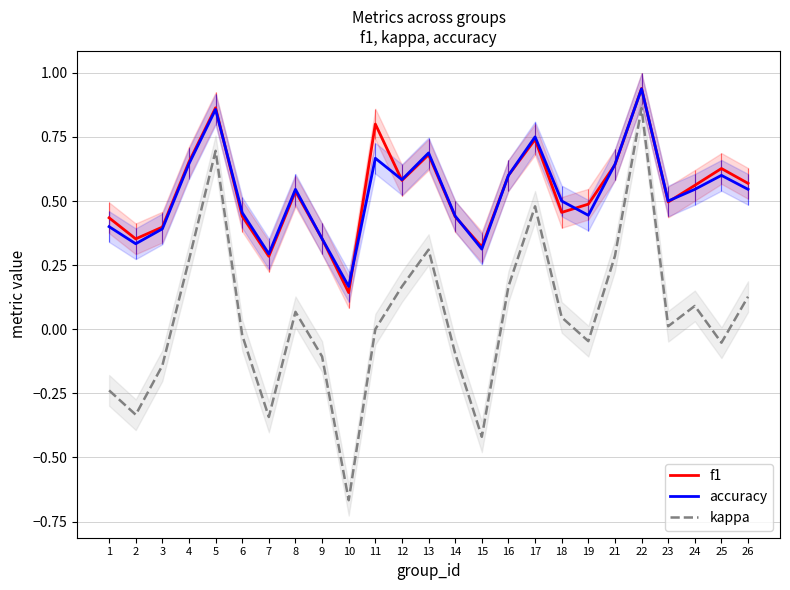

True or false: f1 has a value of 0.9 at 16.

False